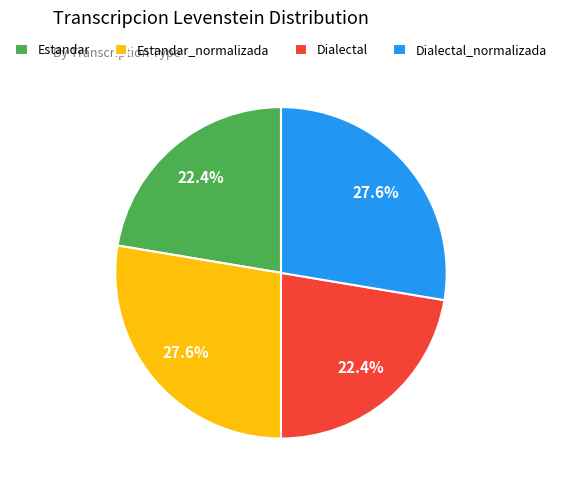

Is Dialectal_normalizada the majority of the pie?

No